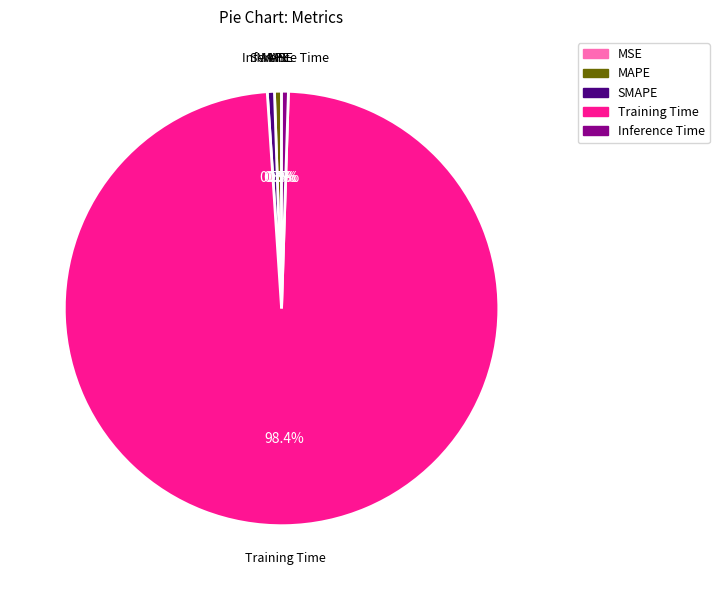

Which slice represents more than half of the pie?

Training Time